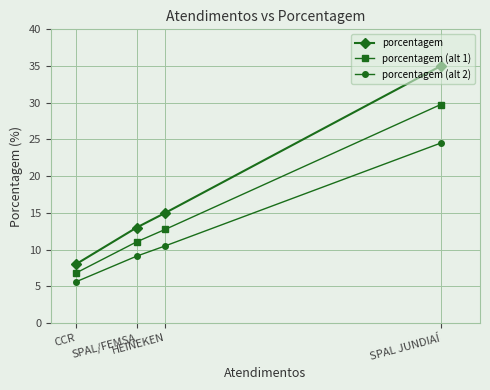

Is the value of porcentagem (alt 1) at SPAL JUNDIAÍ greater than the value of porcentagem at SPAL JUNDIAÍ?

No